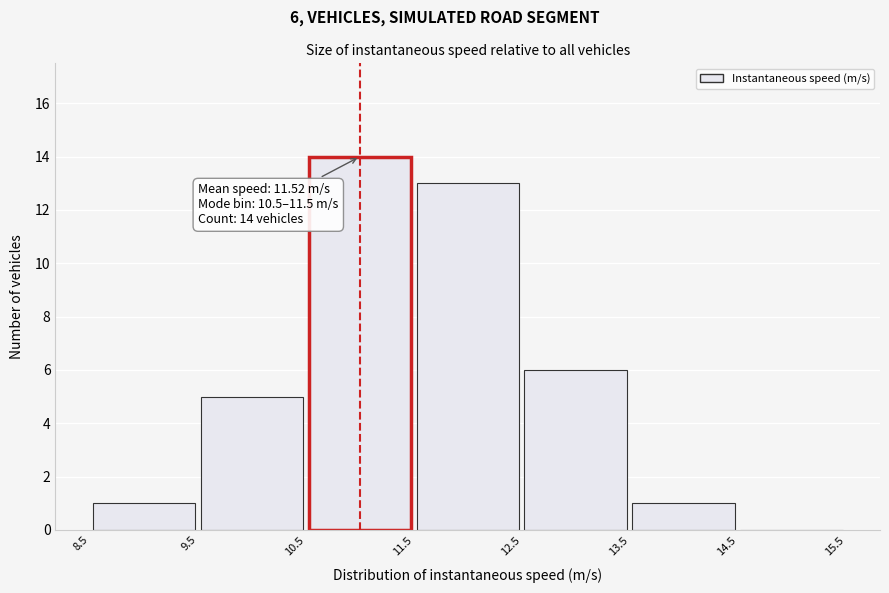

Which range on the x-axis has the tallest bar?

10.5 to 11.5